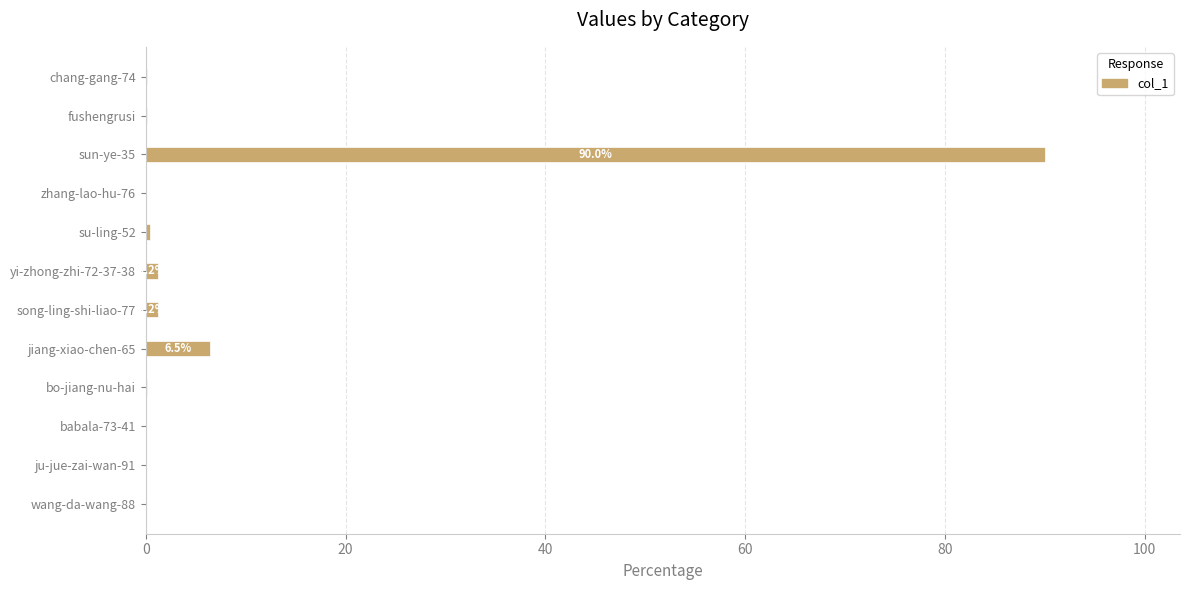

At which label is the value closest to 45?

jiang-xiao-chen-65